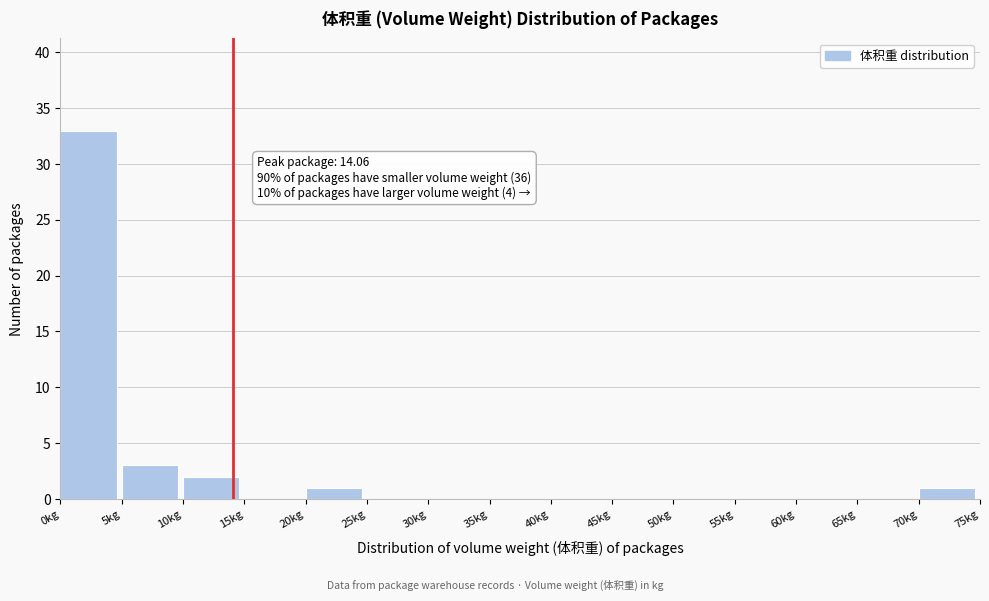

Over which range of the x-axis is the bar tallest?

0 to 5